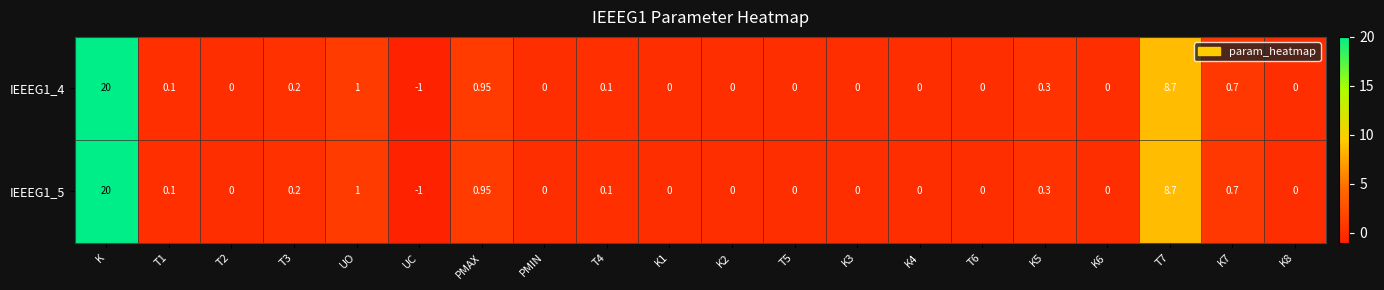

At which category is the sum across all series the highest?

K